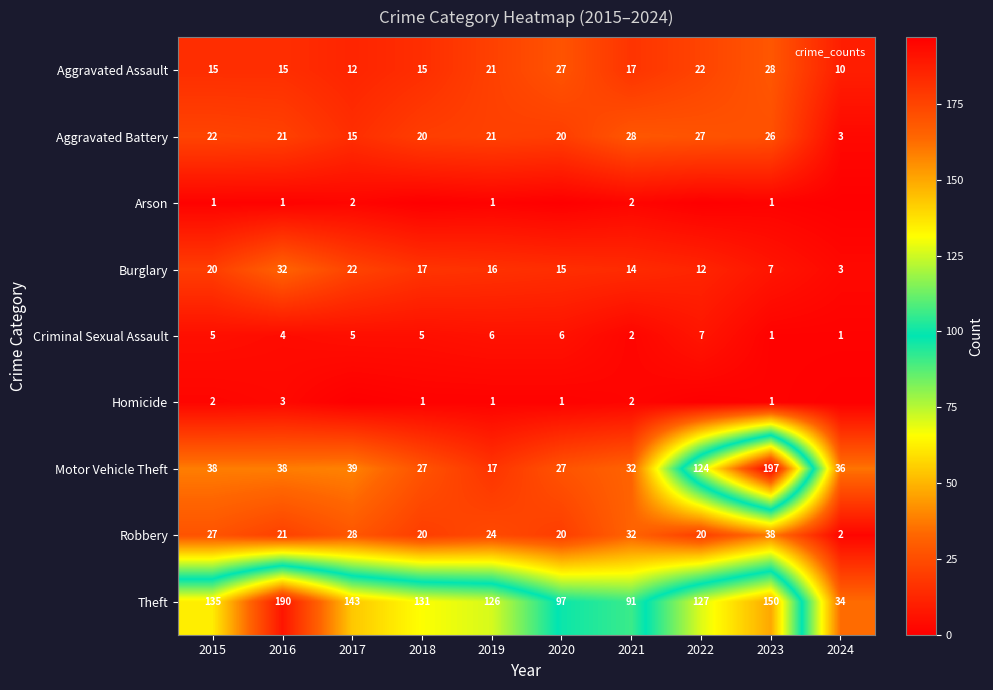

How many data points in Motor Vehicle Theft are less than 38?

5